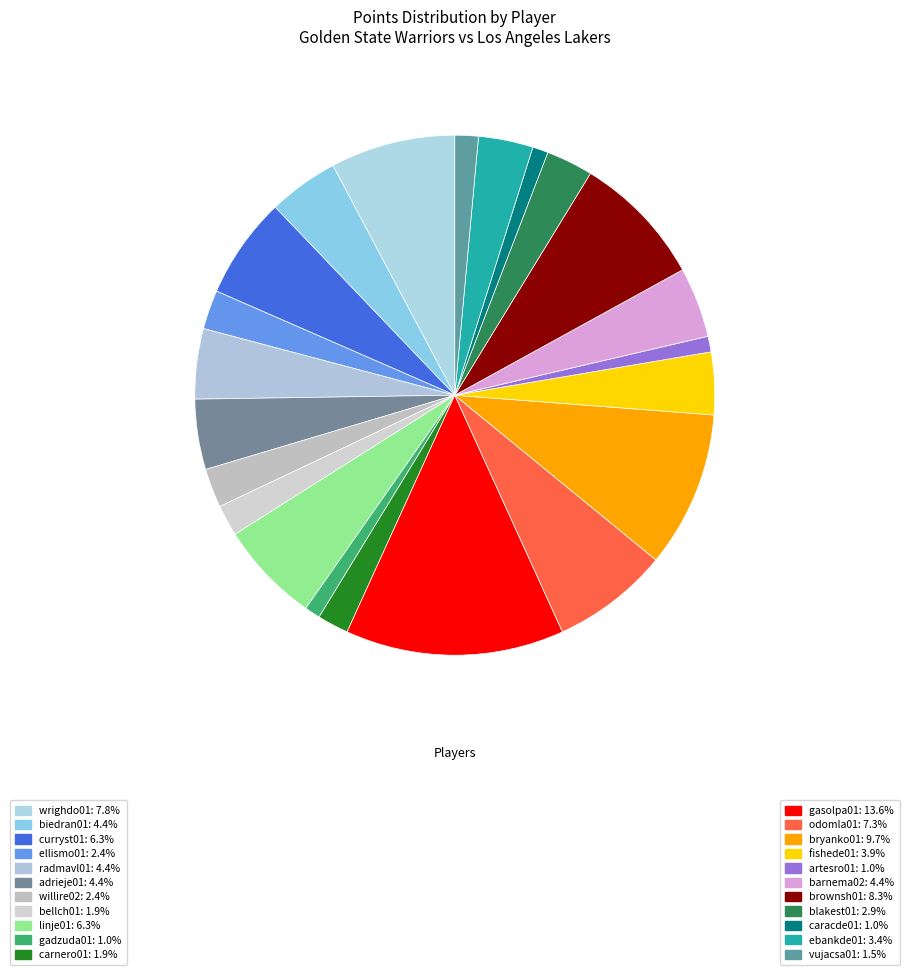

To the nearest percent, what is the difference between the largest and smallest slice percentages?

13%